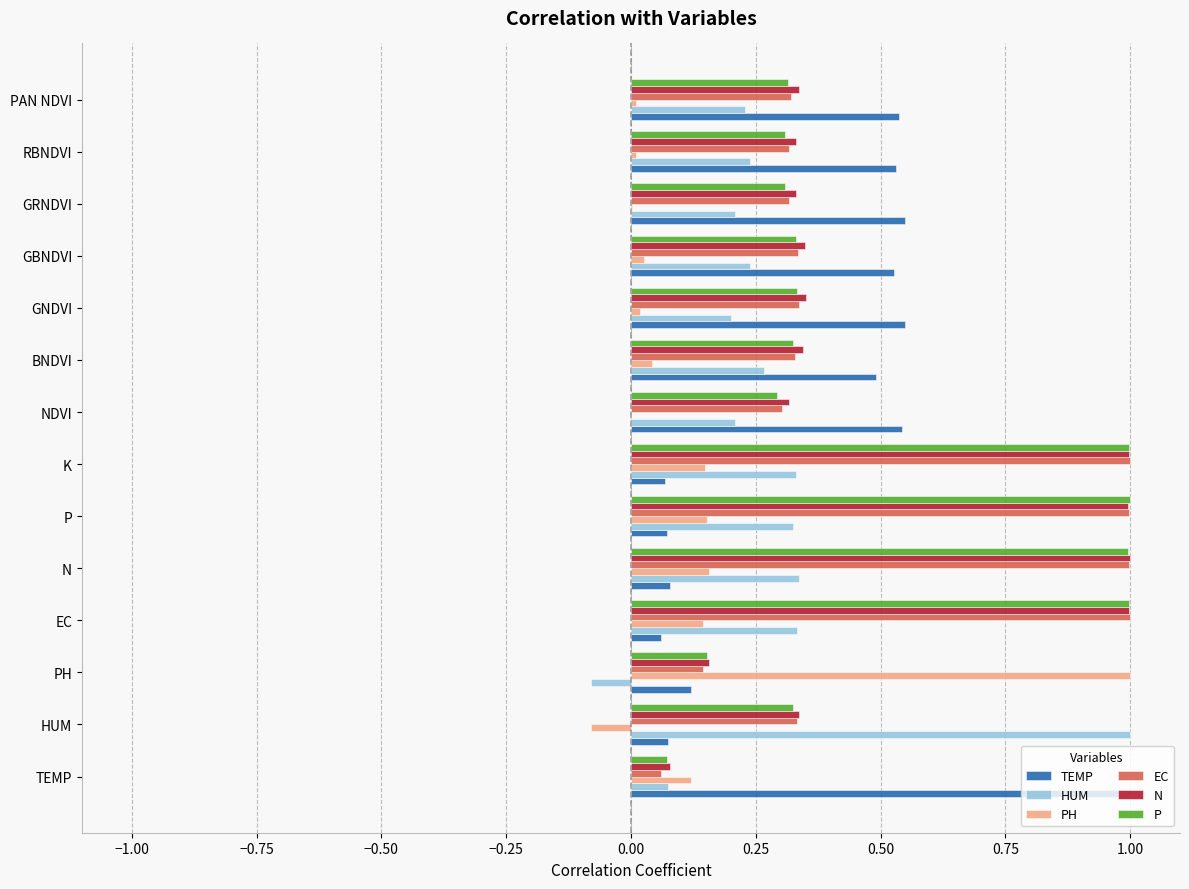

True or false: TEMP has a value of 0.1 at K.

True